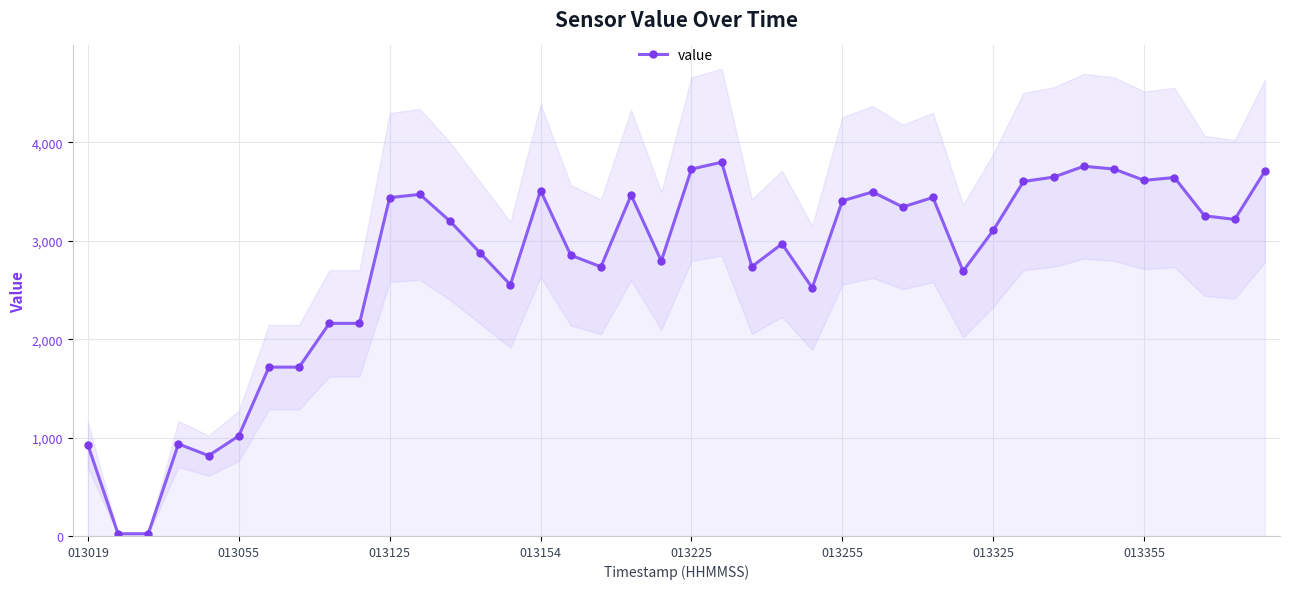

What is the maximum value for value?

3798.1